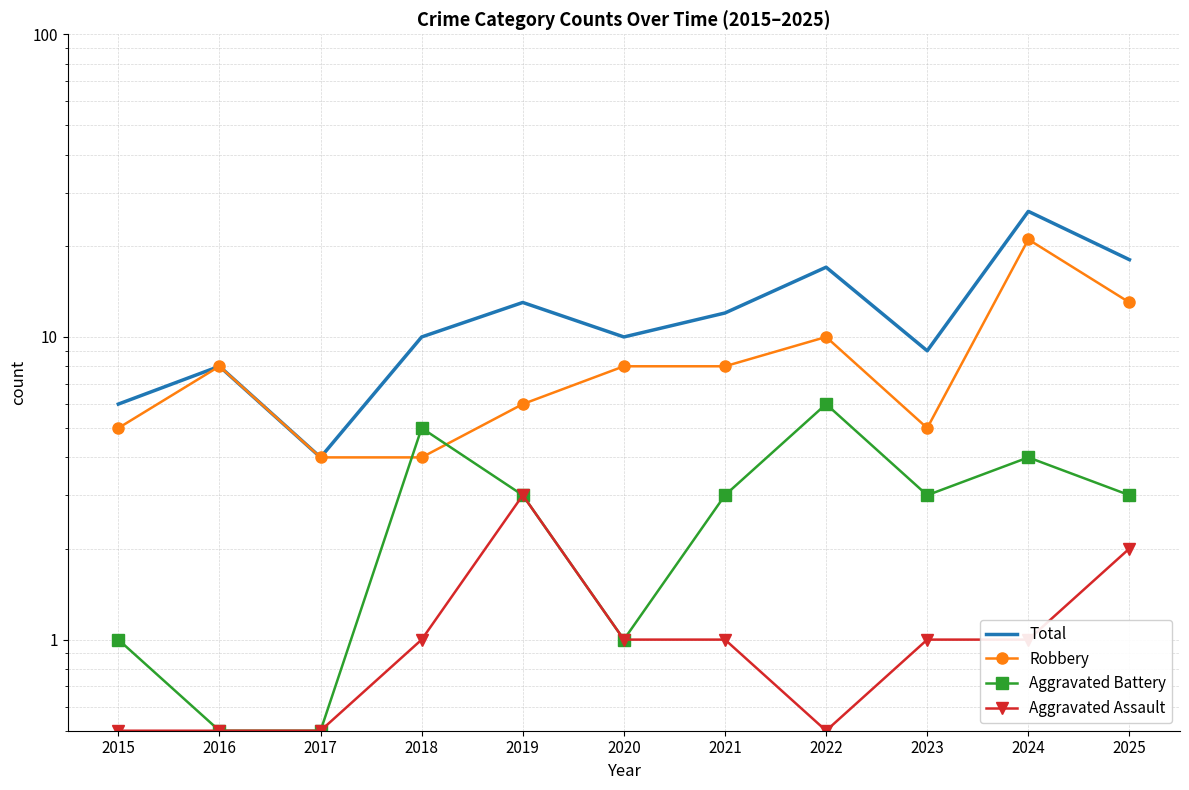

The value of Aggravated Battery at 2019 is 3.0. True or false?

True